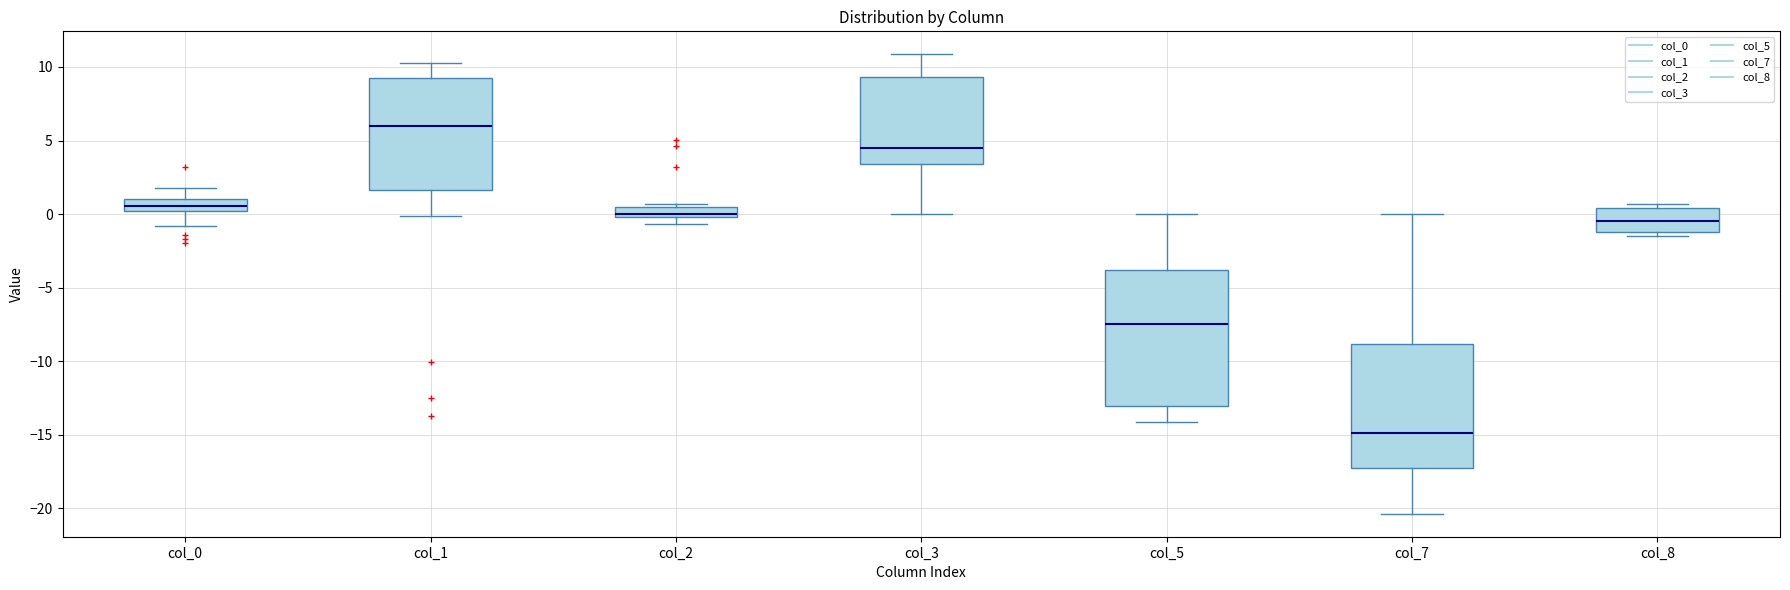

Where is the upper edge of the box for col_2 on the y-axis? The values are not printed on the chart, so give them approximately, as read against the axis.

0.5